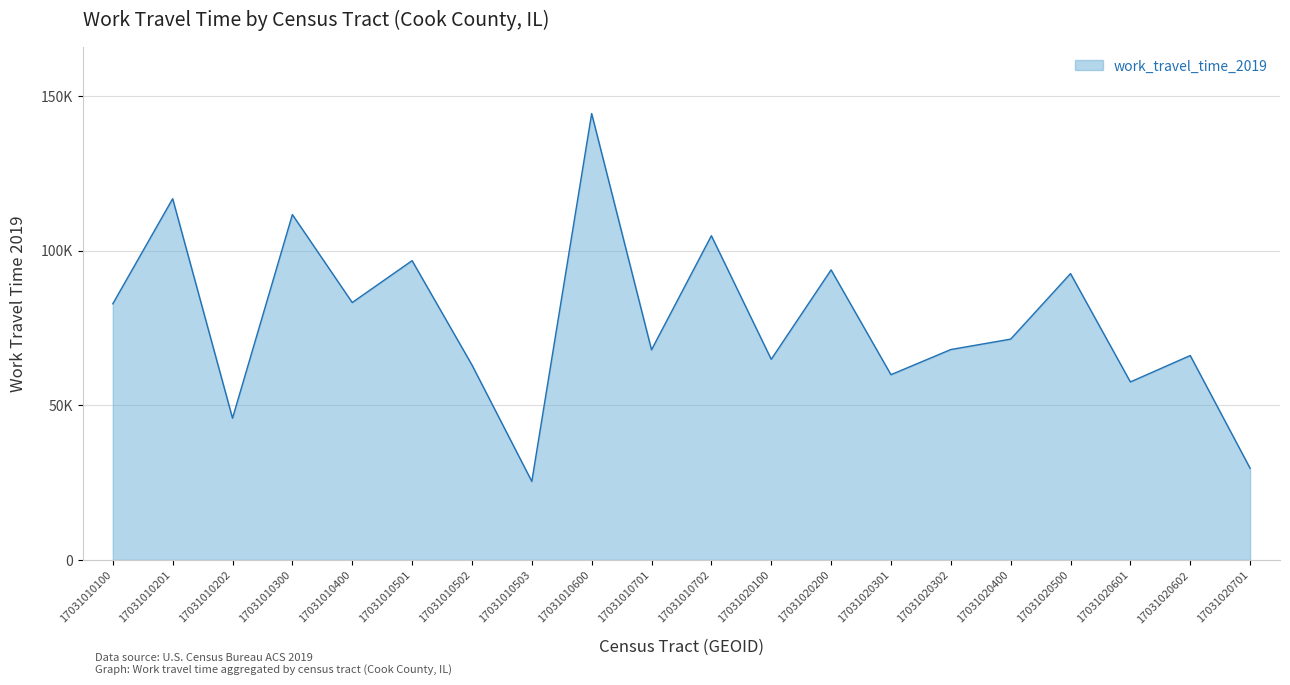

What is the value of the 2nd point from the left?

116735